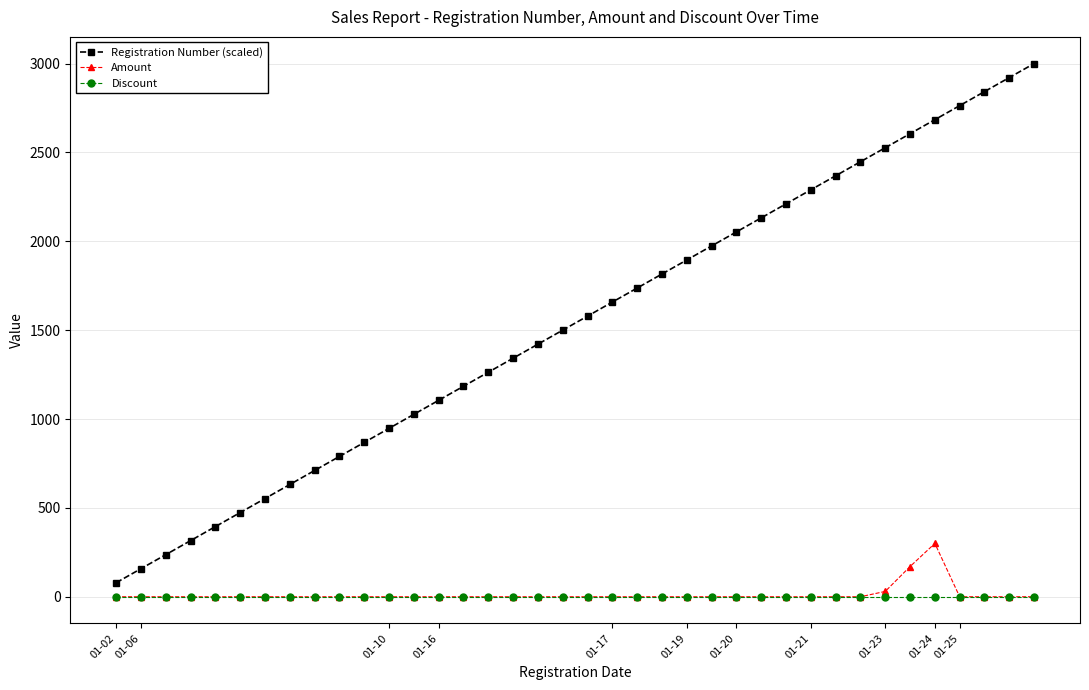

True or false: Amount and Registration Number (scaled) intersect in this chart.

False